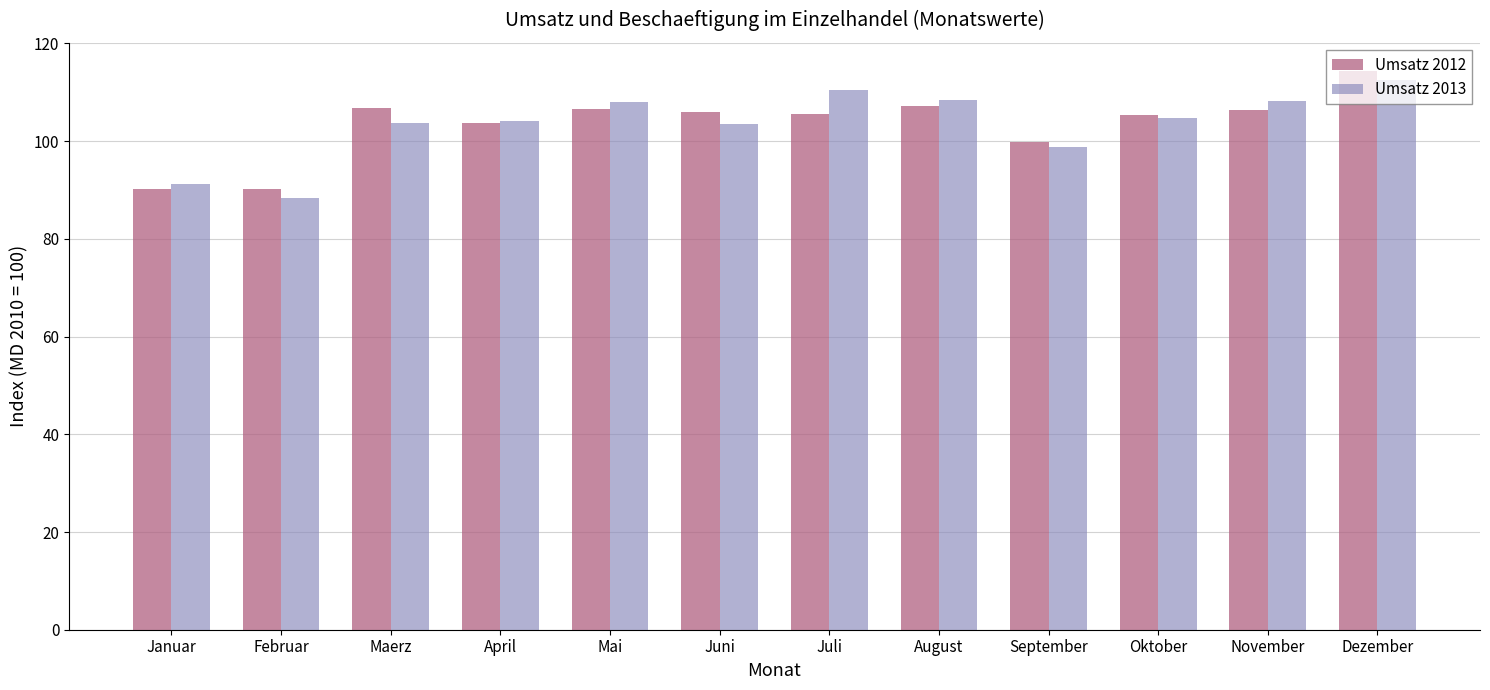

Is the value of Umsatz 2013 at Juni greater than the value of Umsatz 2012 at August?

No